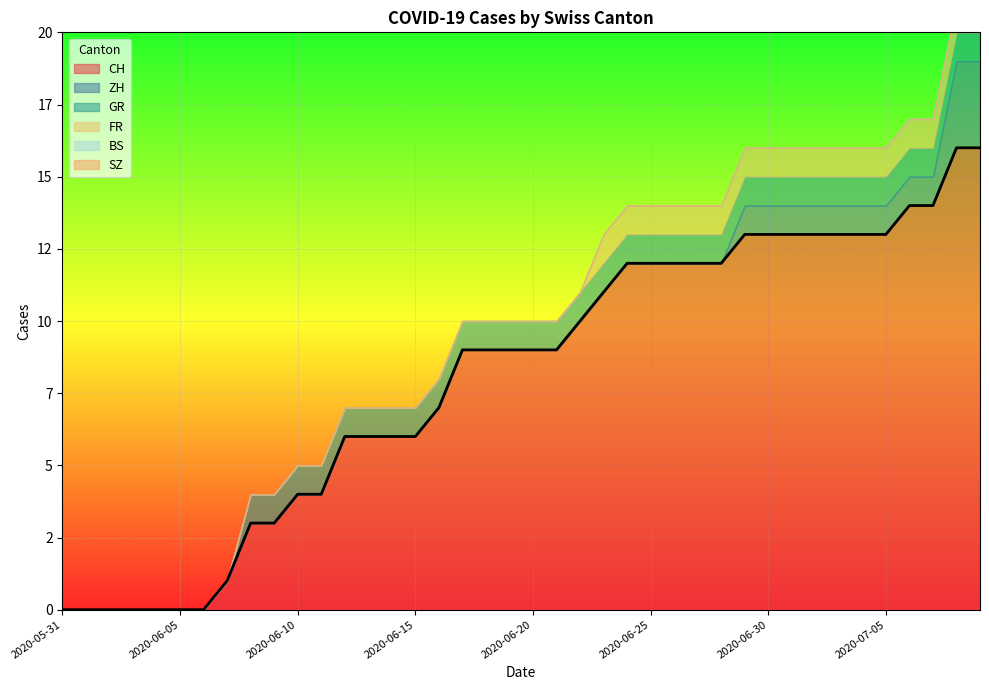

Which series has the largest range (max minus min)?

CH